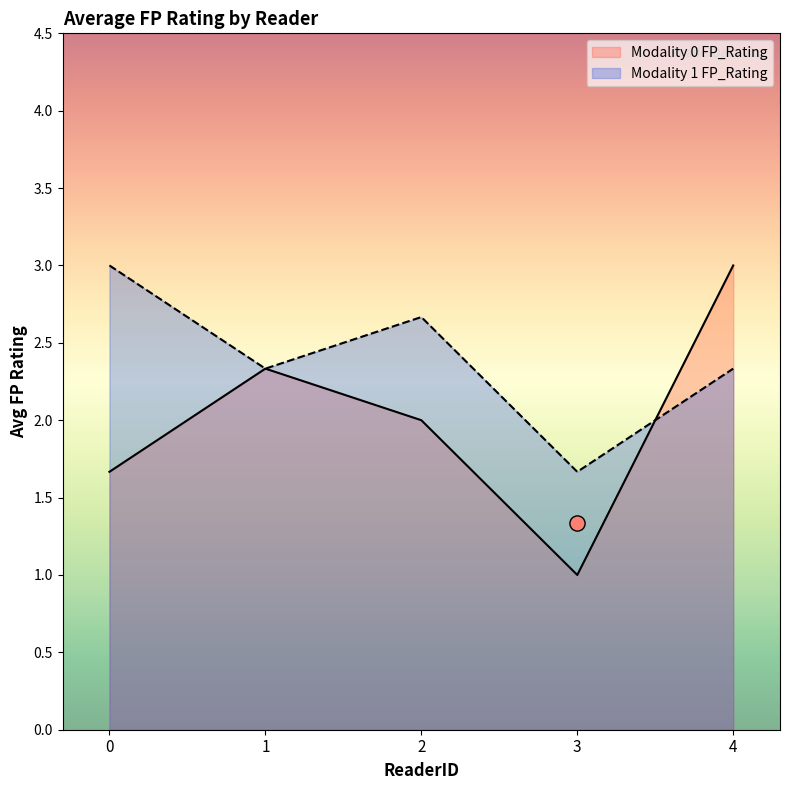

Which series reaches the maximum Y coordinate?

Modality 0 FP_Rating